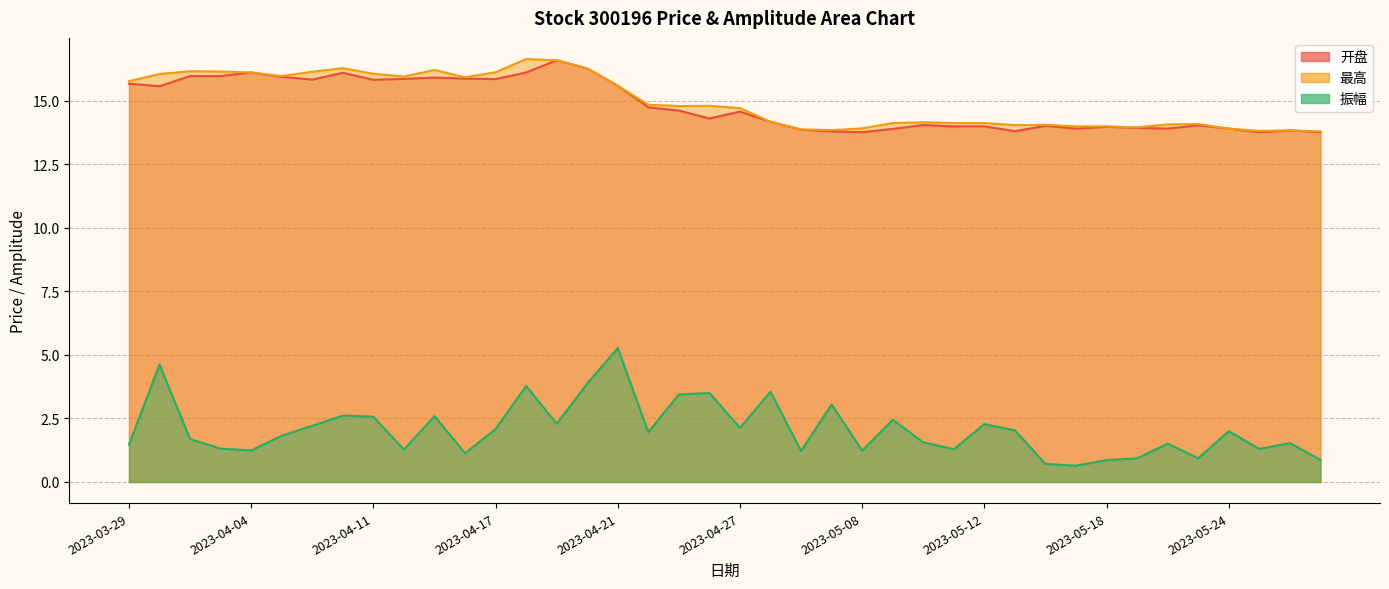

Which has a higher value, 2023-03-30 or 2023-04-11?

2023-04-11